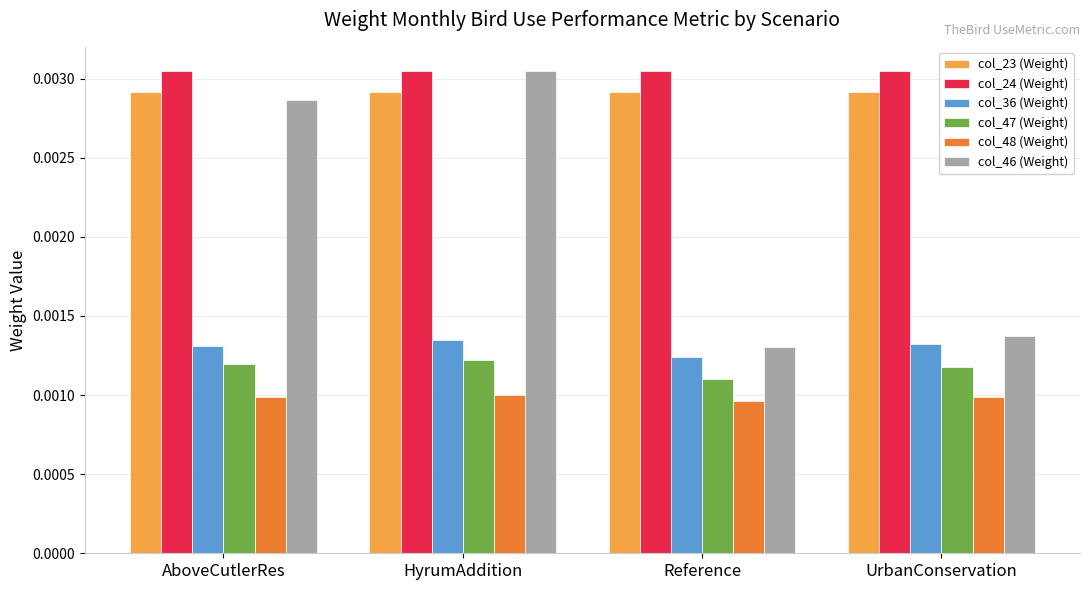

What are all the series names shown in the legend?

col_23 (Weight), col_24 (Weight), col_36 (Weight), col_47 (Weight), col_48 (Weight), col_46 (Weight)